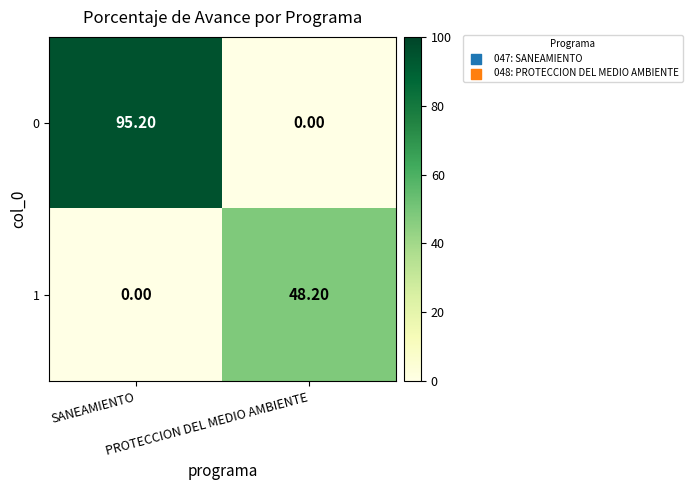

List the series in order of their peak value, highest first.

0, 1